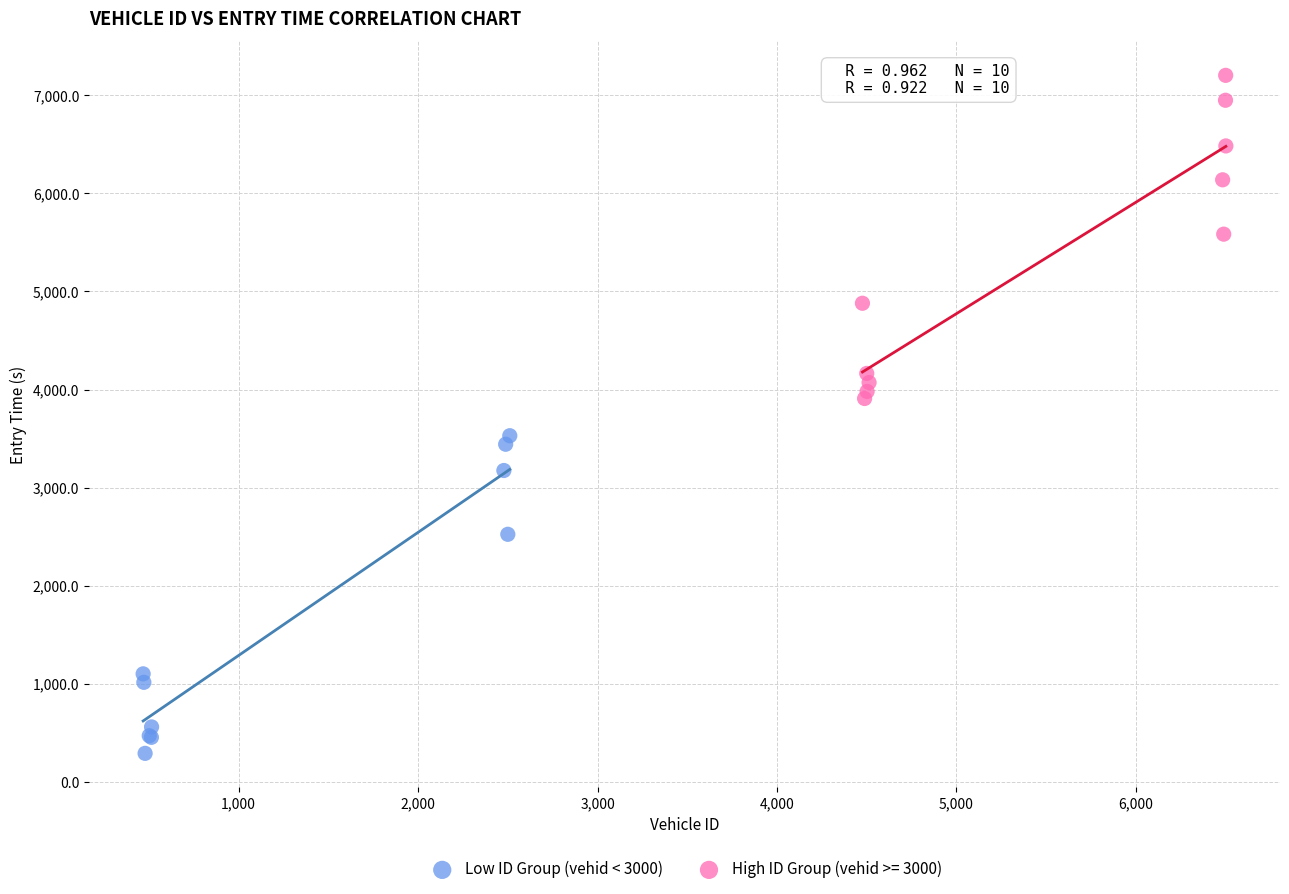

Which series contains the highest Y value?

High ID Group (vehid >= 3000)